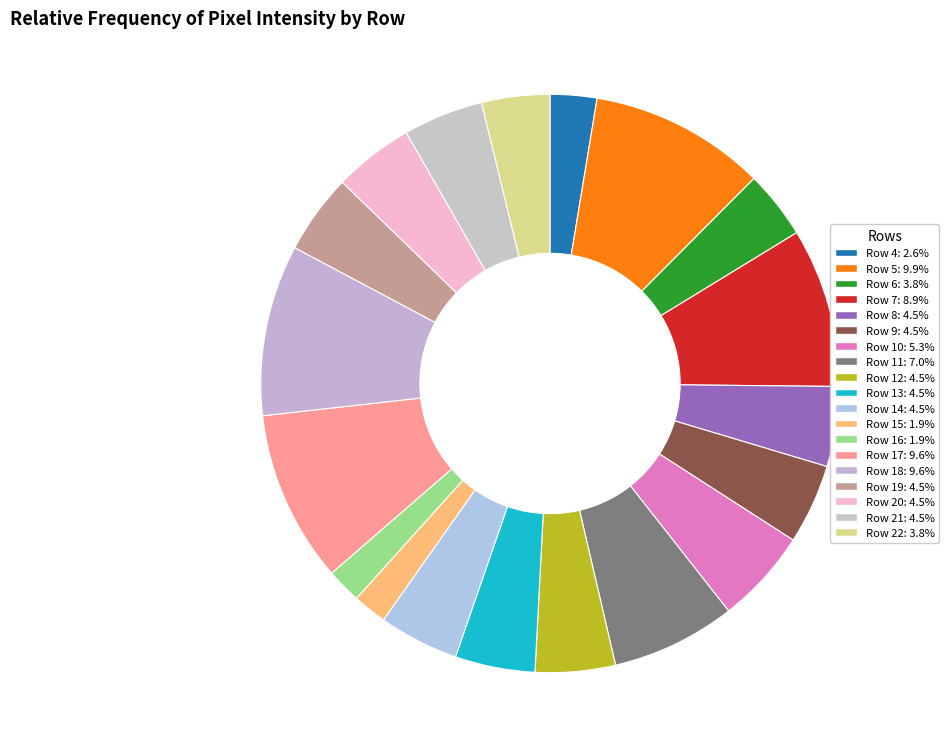

How many slices are in this pie chart?

19